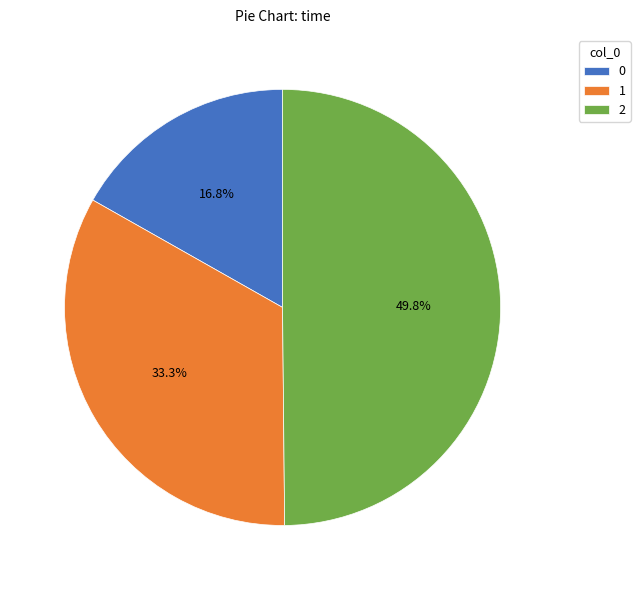

To the nearest percent, what is the difference between the 0 and 2 slice percentages?

33%